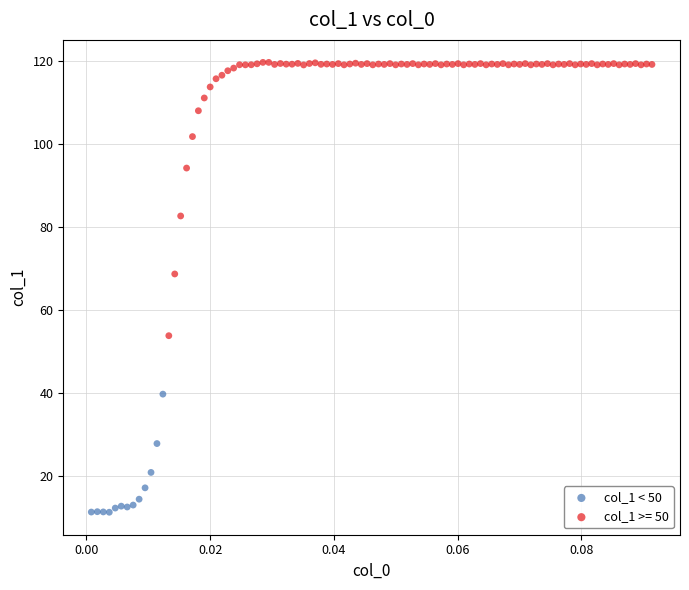

Which series reaches the minimum Y coordinate?

col_1 < 50